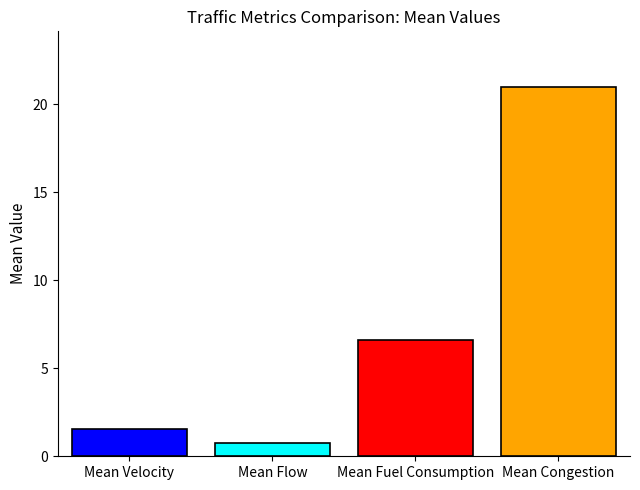

What is the smallest value displayed?

0.8